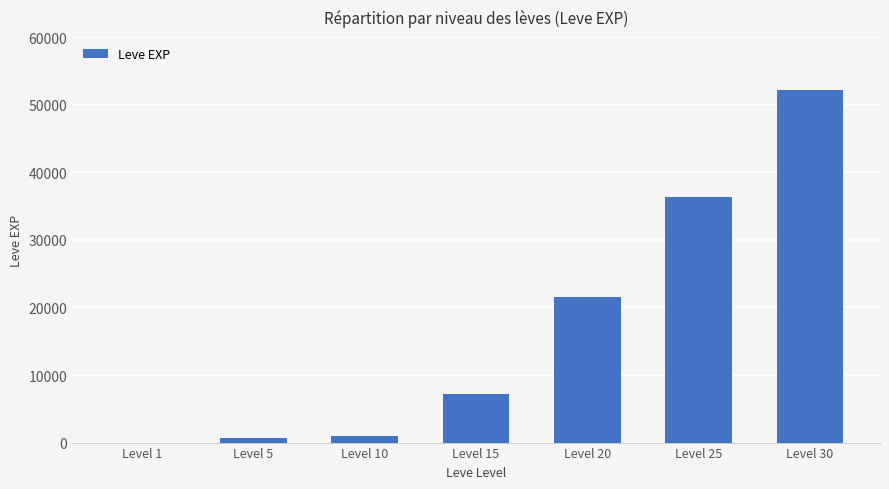

What is the ratio of the value at Level 5 to the value at Level 15?

0.1